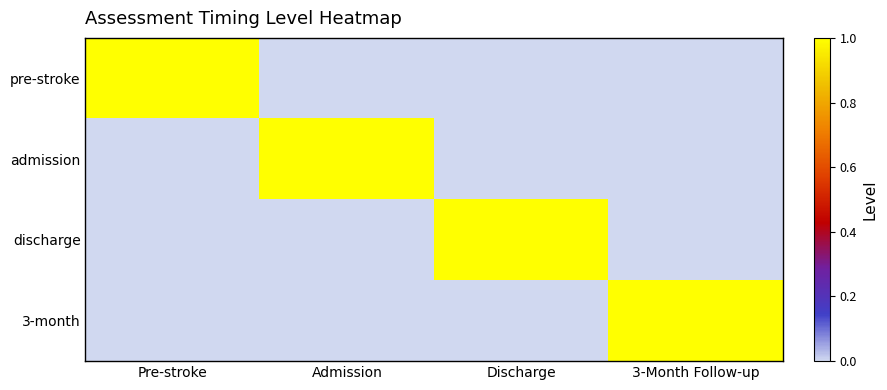

At Discharge, list the series in order from smallest to largest.

pre-stroke, admission, 3-month, discharge